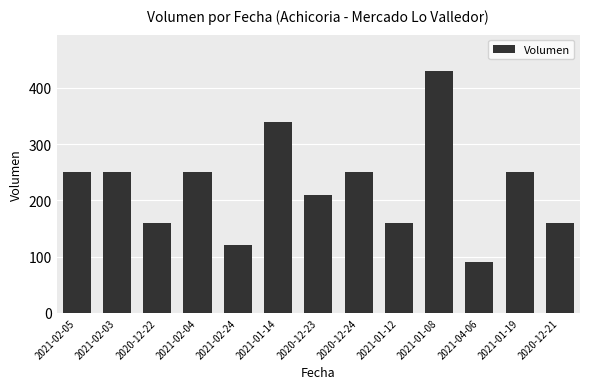

At which category does the chart reach its peak across all series?

2021-01-08